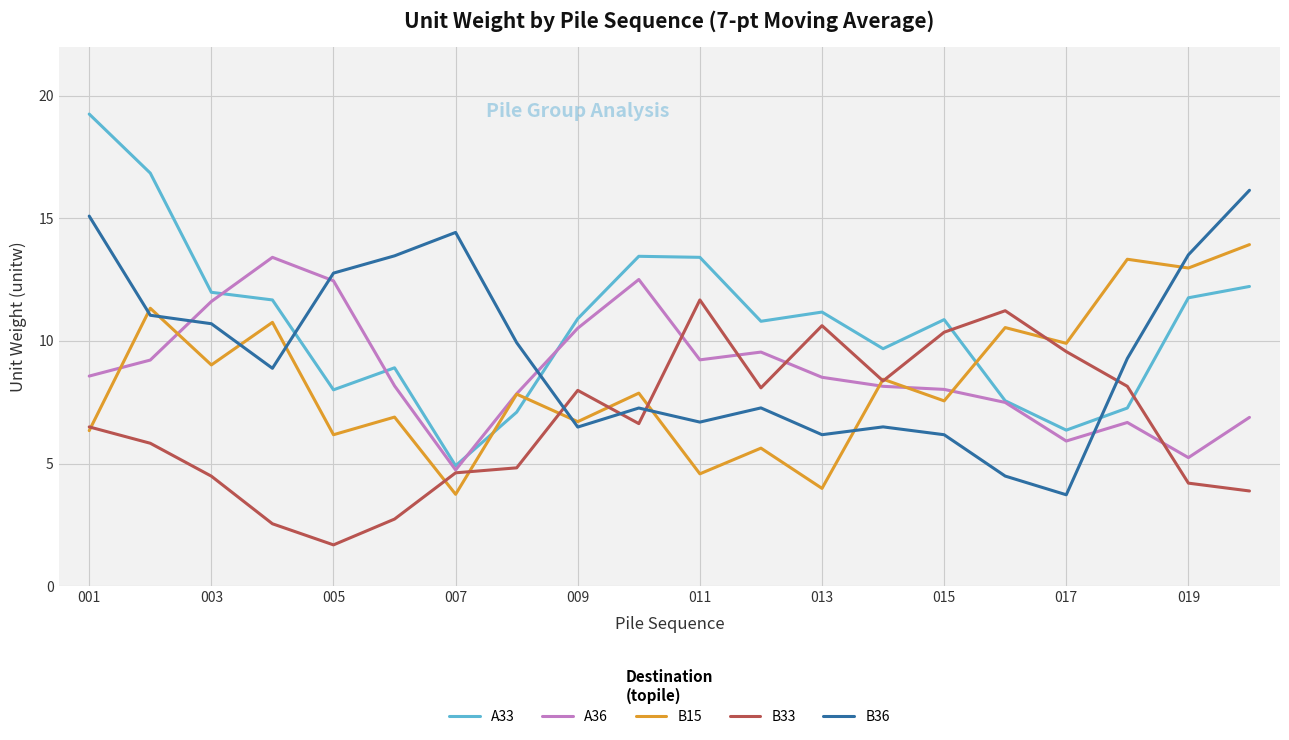

How many times do A33 and B36 cross each other?

3